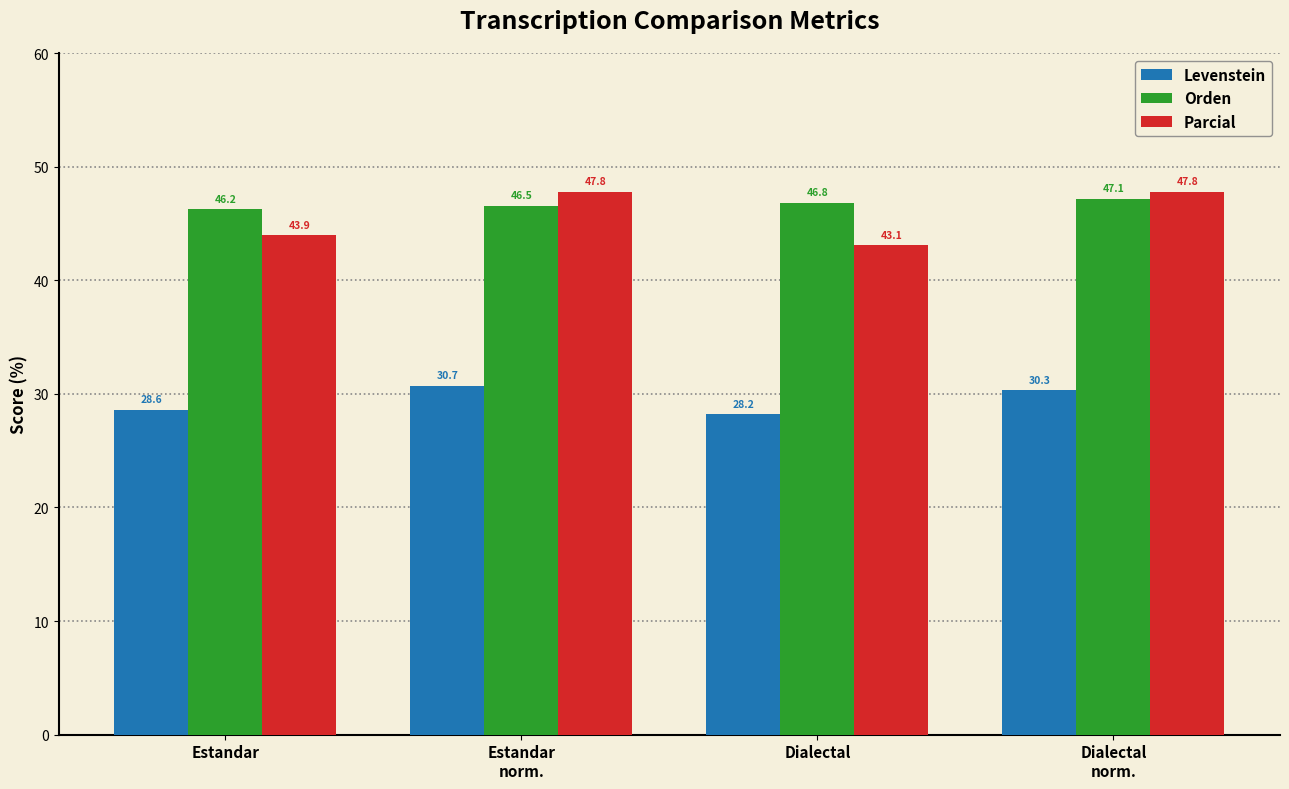

At which label is Levenstein closest to 29?

Estandar